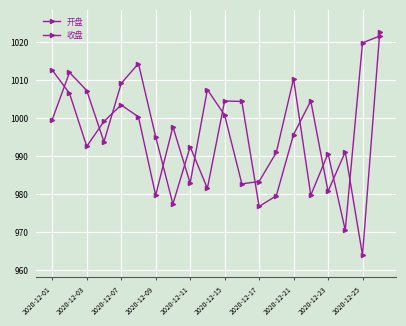

What is the difference between the maximum and second lowest values in the 收盘 series?

42.0